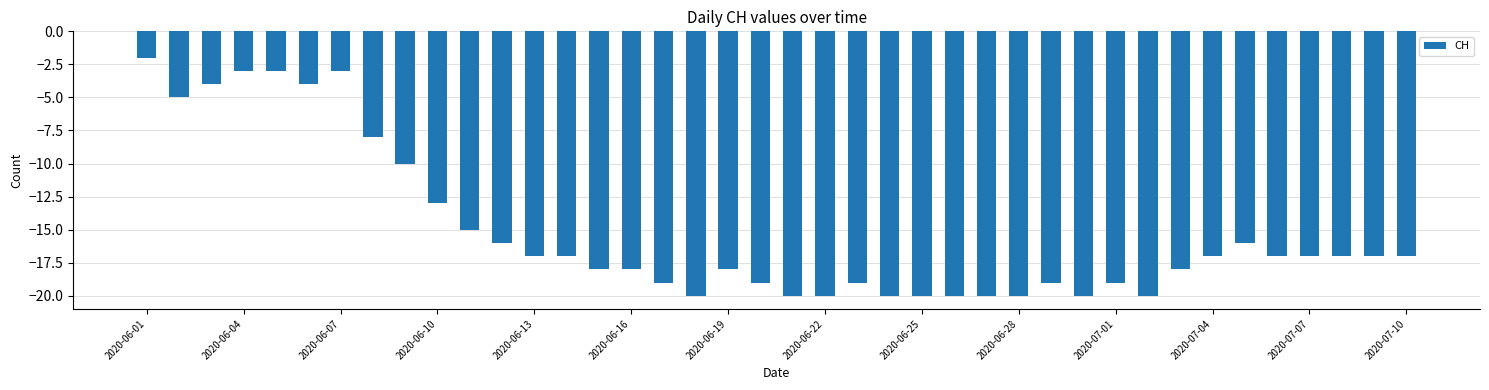

What is the smallest value displayed?

-20